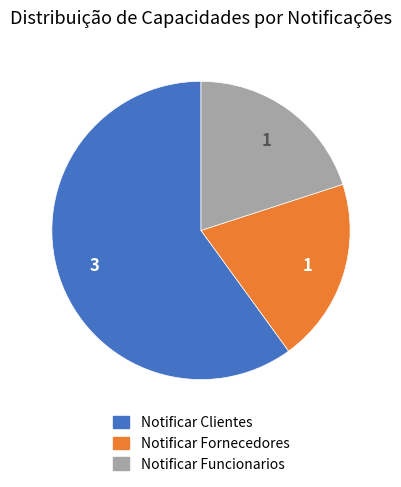

Approximately how many times larger is the value at Notificar Clientes compared to Notificar Fornecedores?

3.0